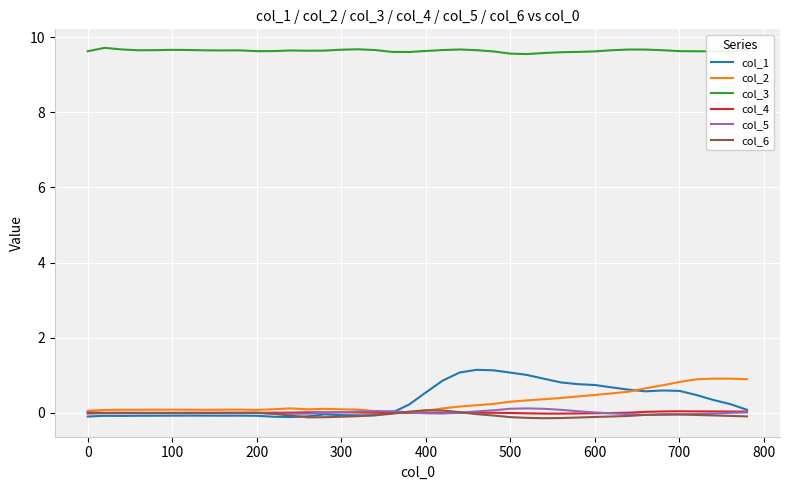

Which series has the largest total across all categories?

col_3